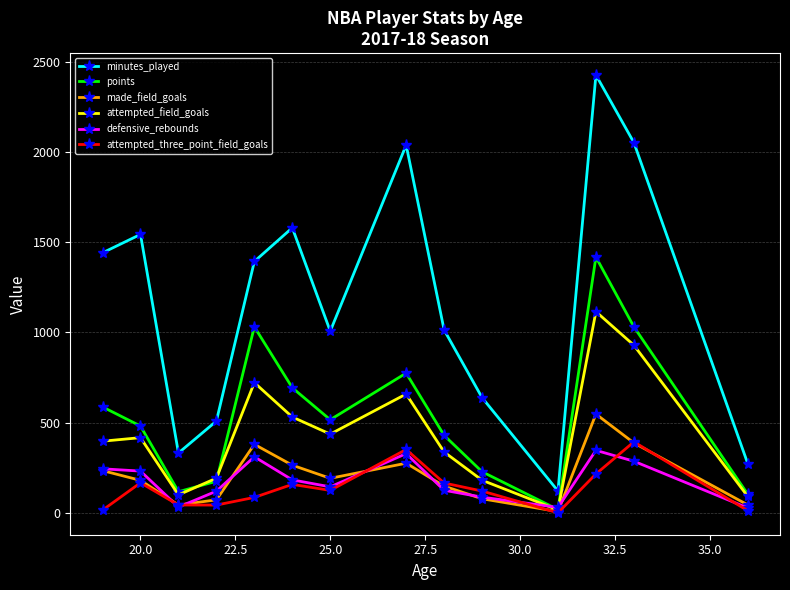

True or false: attempted_three_point_field_goals and minutes_played intersect in this chart.

False